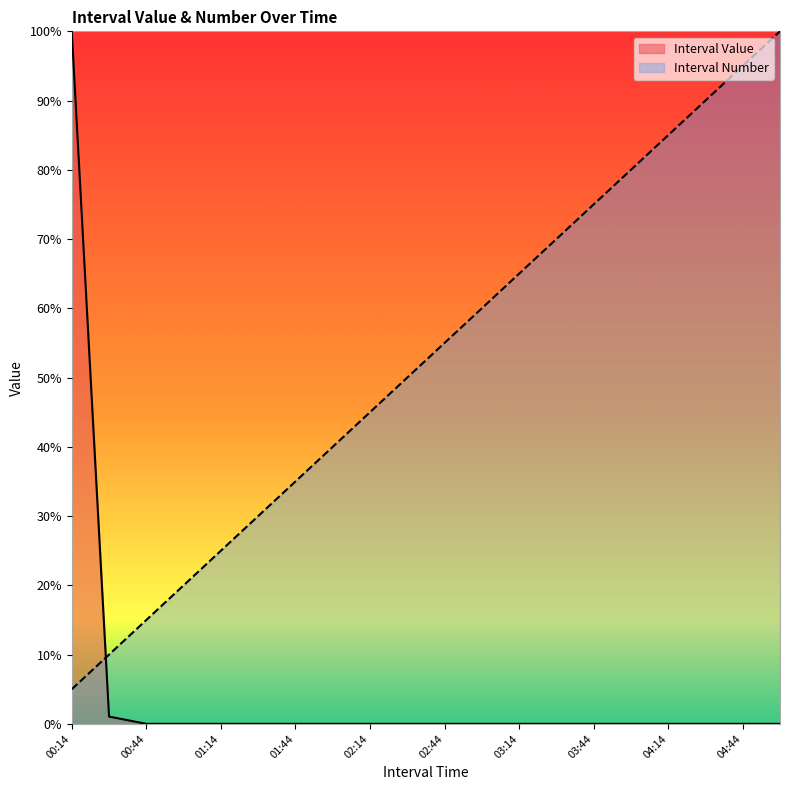

What is the average value of the Interval Number series?

52.5